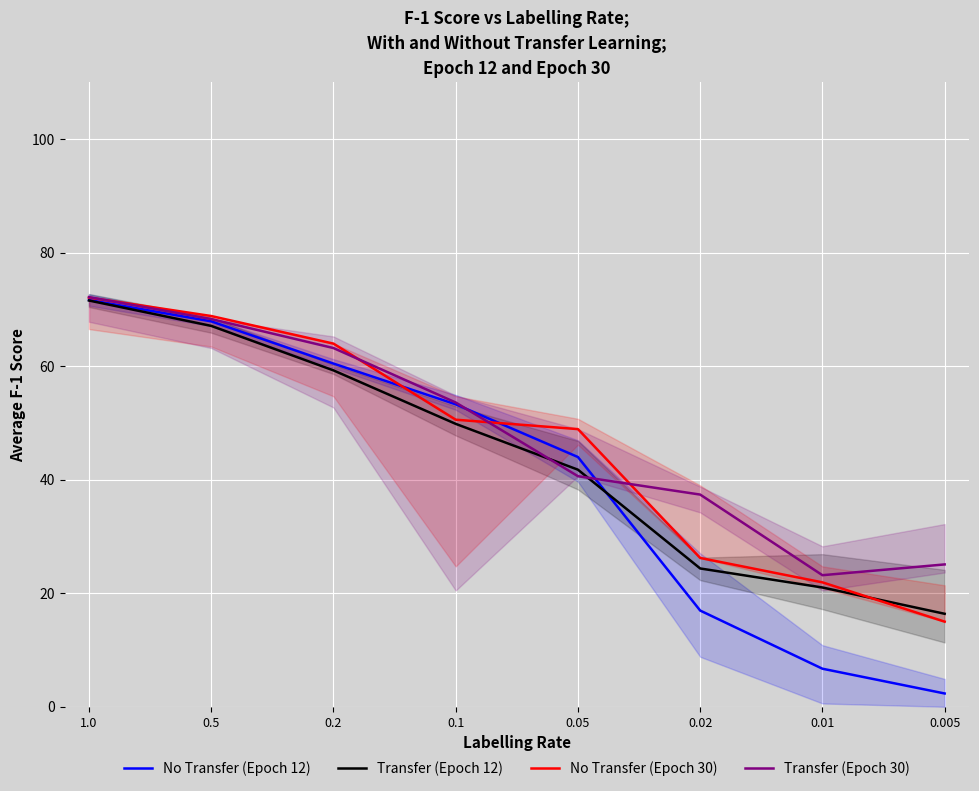

Rank the series by their average value, from highest to lowest.

Transfer (Epoch 30), No Transfer (Epoch 30), Transfer (Epoch 12), No Transfer (Epoch 12)